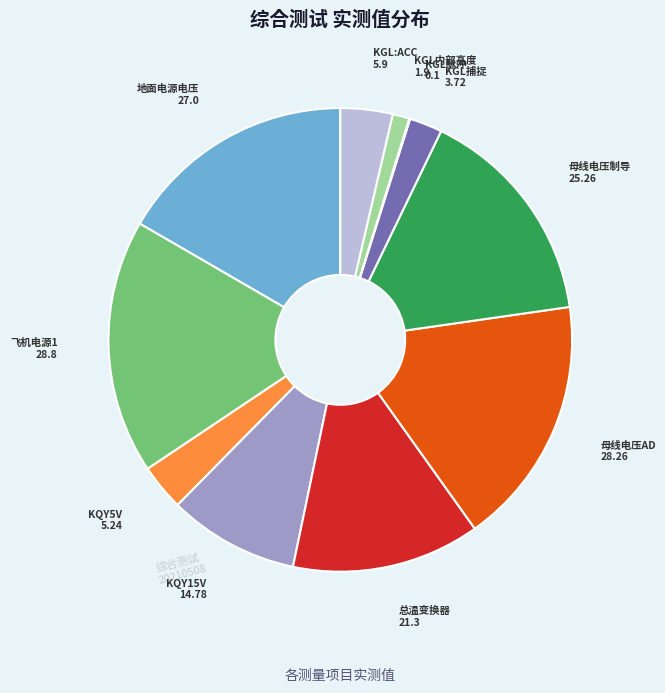

What is the ratio of the value at 母线电压AD to the value at KQY5V?

5.4